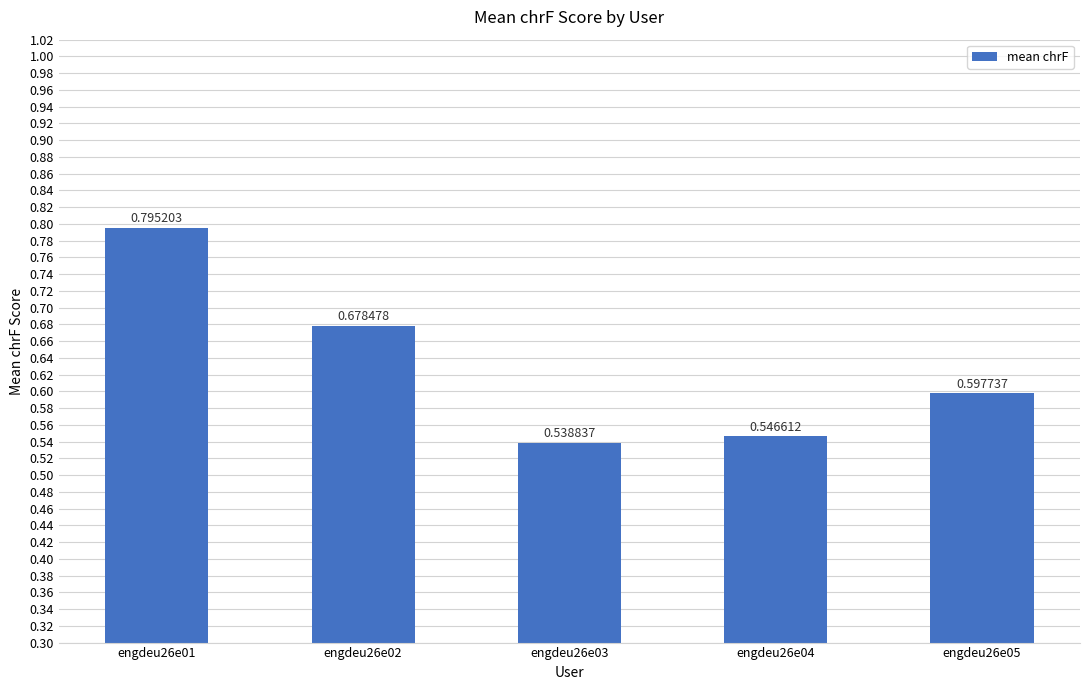

Which category has the lowest value across all series?

engdeu26e03